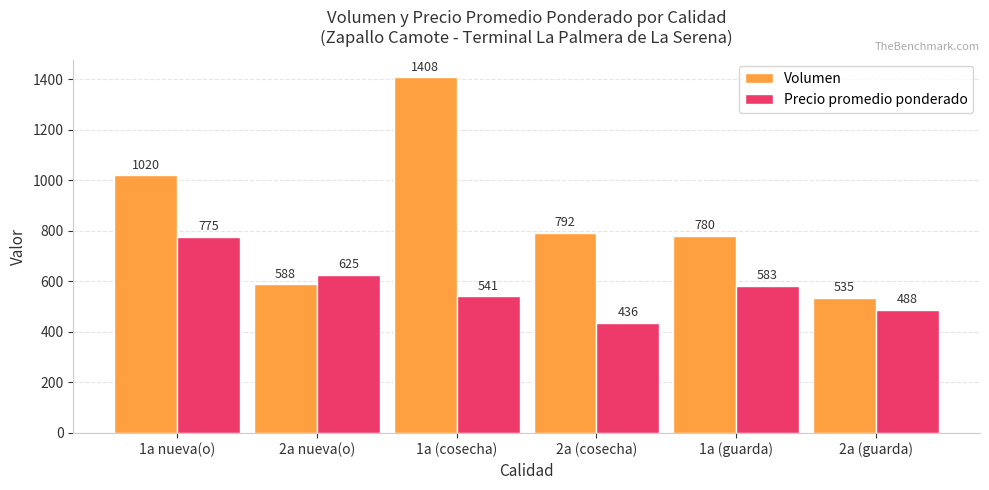

Where does the Volumen series first go above 792?

1a nueva(o)